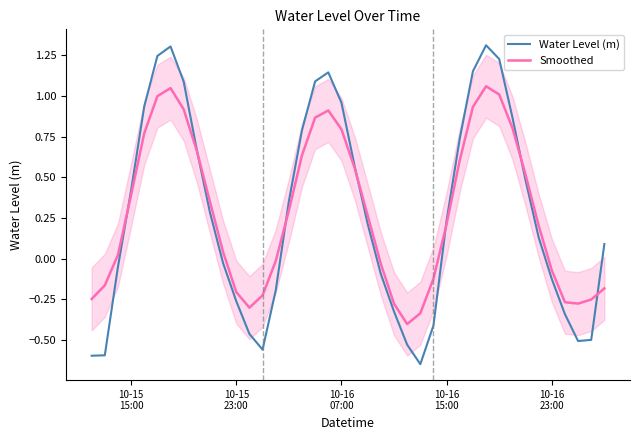

What is the average value of the Water Level (m) series?

0.3